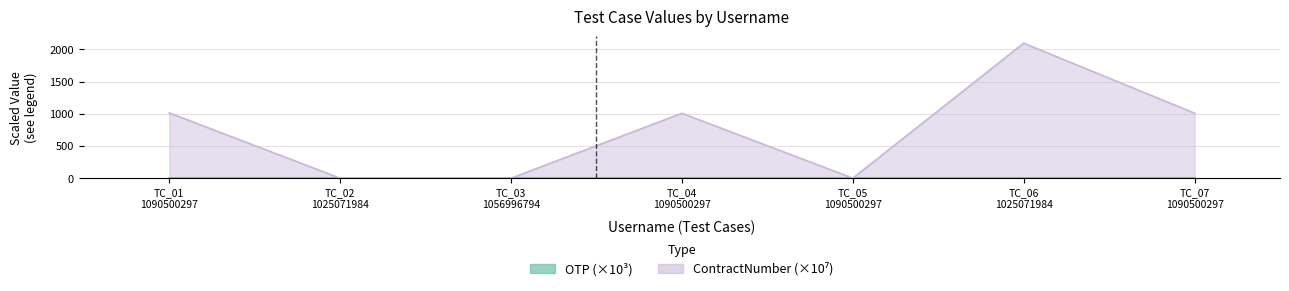

What is the average value?

732.3